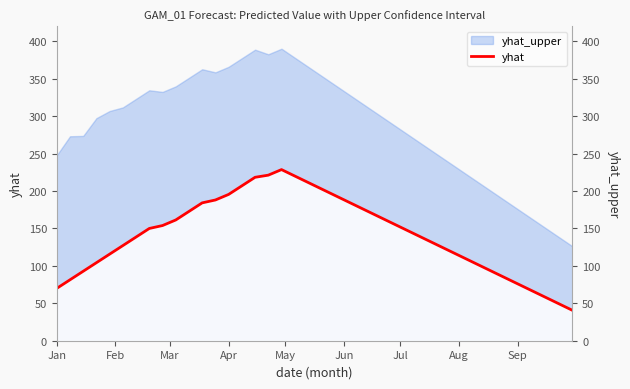

Reading left to right, what are all the values shown in this chart?

69.9	81.4	92.8	104.2	115.7	127.1	138.5	149.9	153.8	161.3	172.7	184.1	188.0	195.4	206.8	218.3	221.1	228.5	220.0	211.5	202.9	194.4	185.8	177.3	168.8	160.2	151.7	143.1	134.6	126.1	117.5	109.0	100.4	91.9	83.4	74.8	66.3	57.7	49.2	40.7